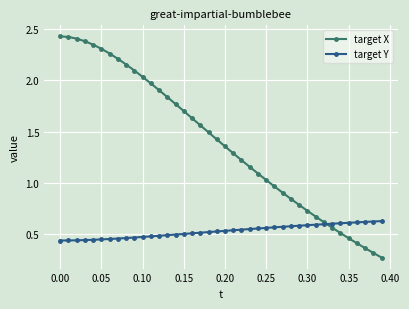

What are all the series names shown in the legend?

target X, target Y